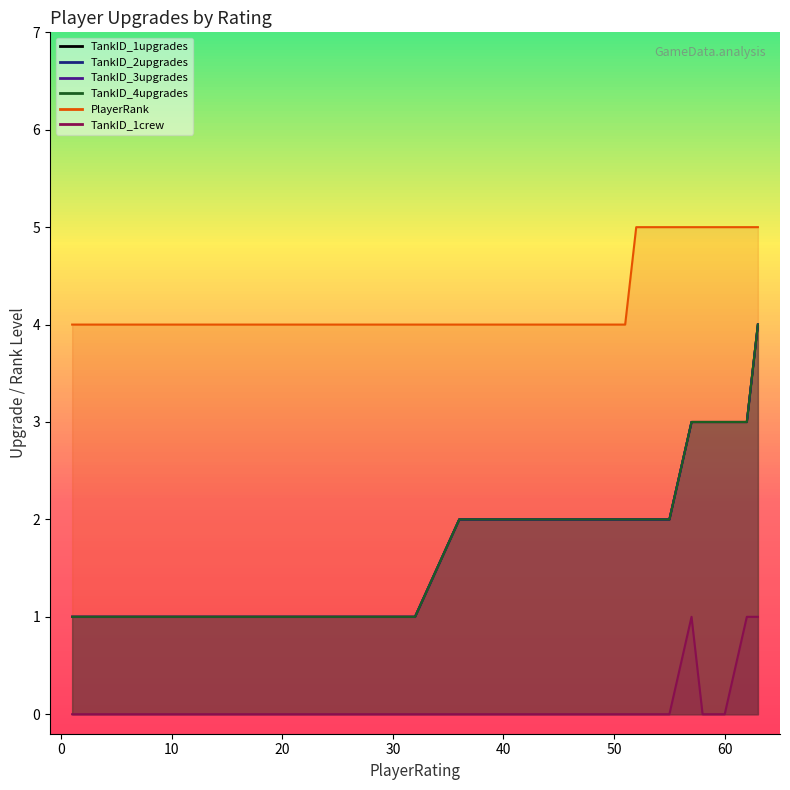

What is the maximum value for PlayerRank?

5